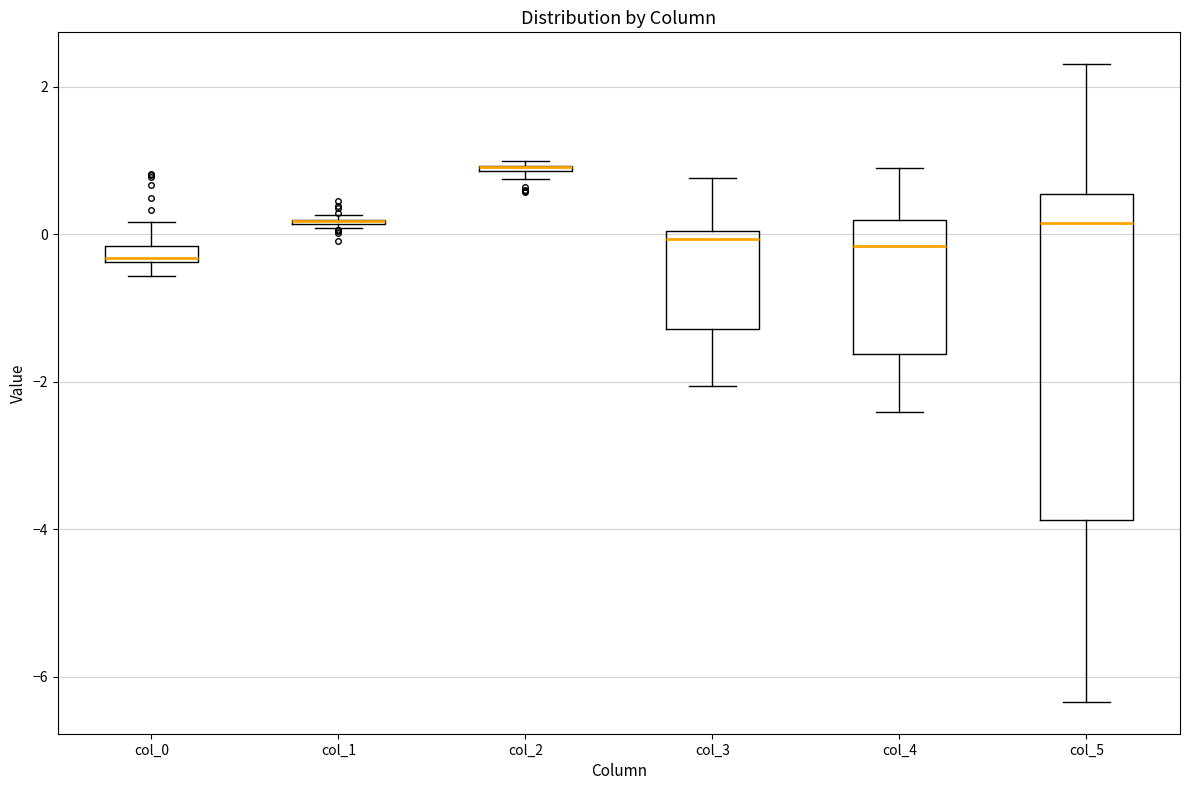

Where is the lower edge of the box for col_2 on the y-axis? The values are not printed on the chart, so give them approximately, as read against the axis.

0.8